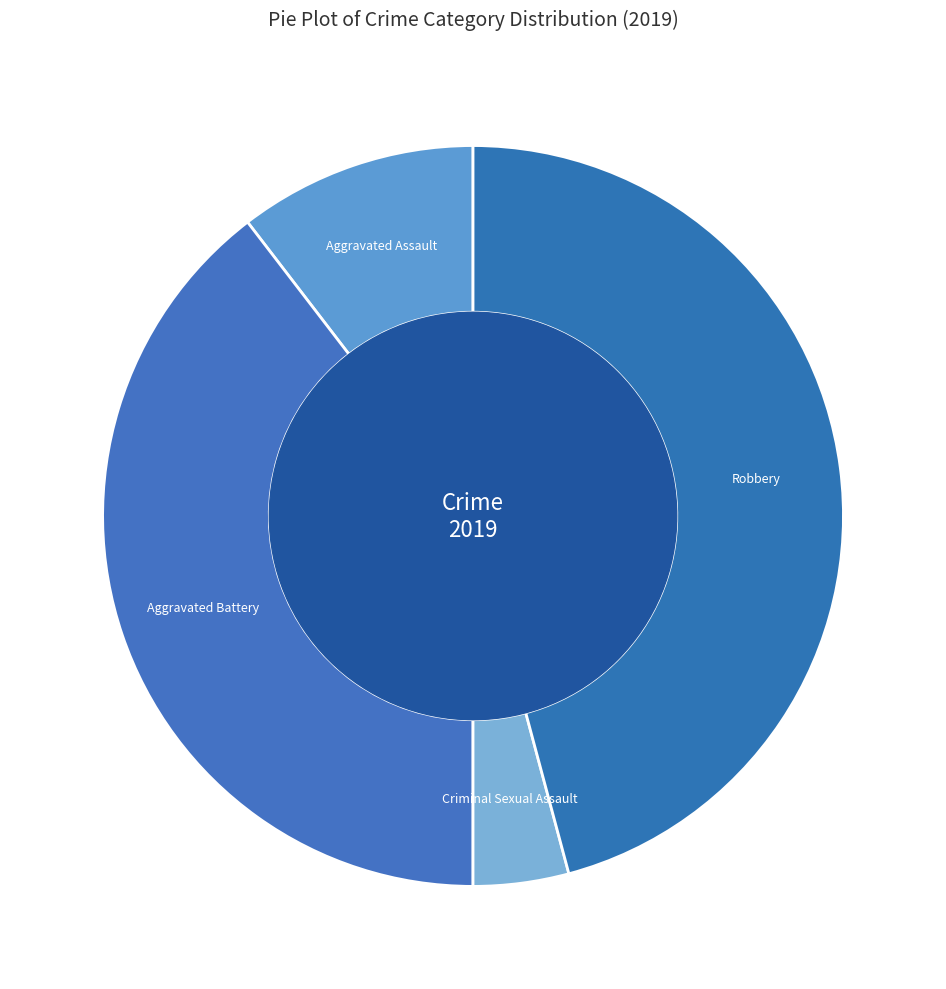

Which category has the biggest portion of the pie?

Robbery